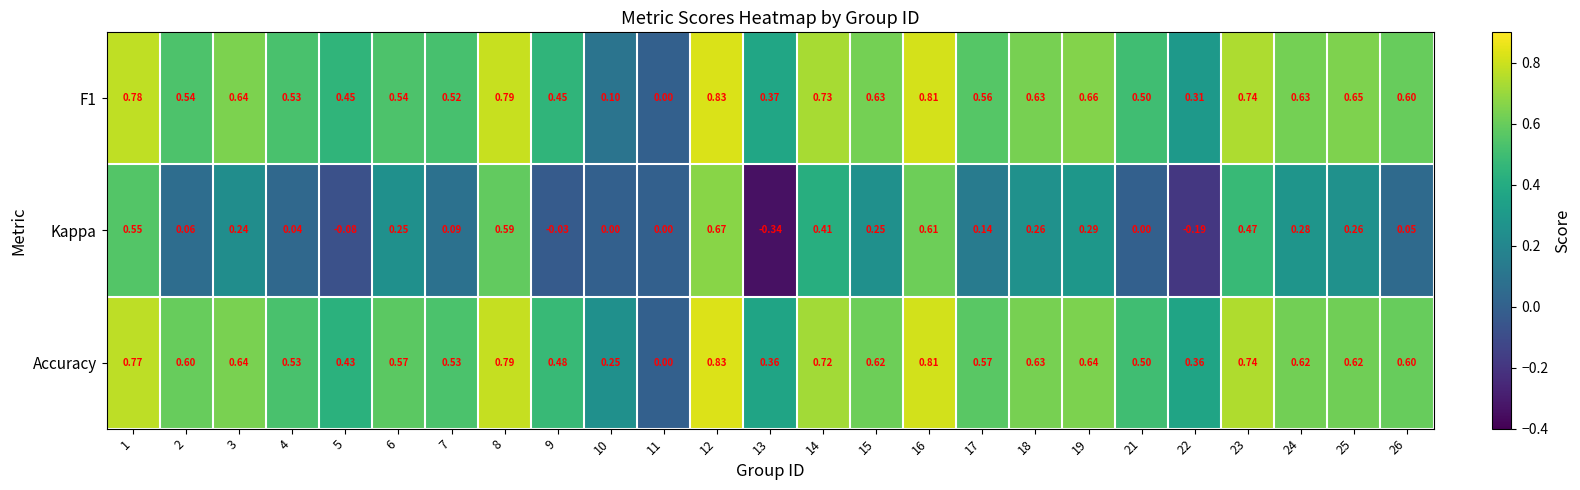

Is the value of Kappa at 18 greater than the value of Accuracy at 7?

No